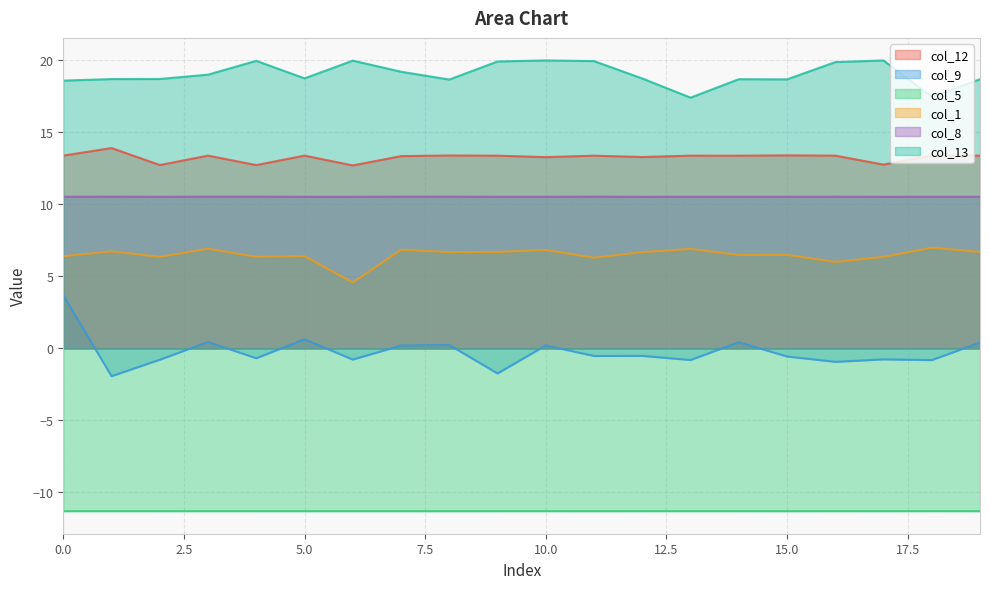

How many distinct data groups are displayed?

6